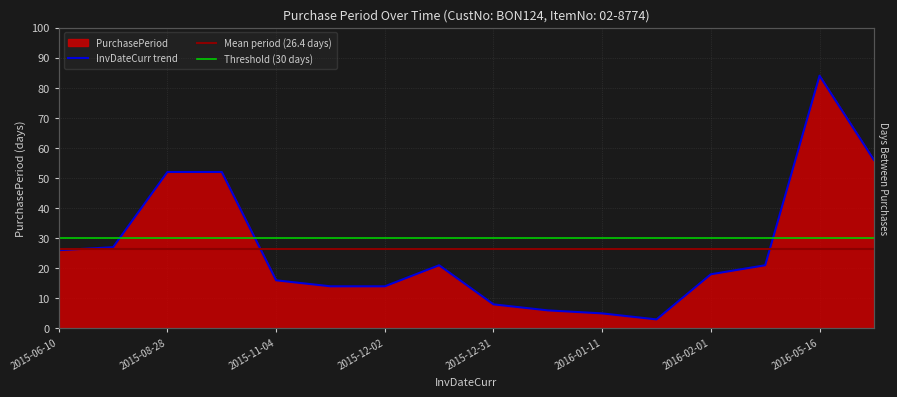

True or false: the data has more than 0 interior local peaks.

True